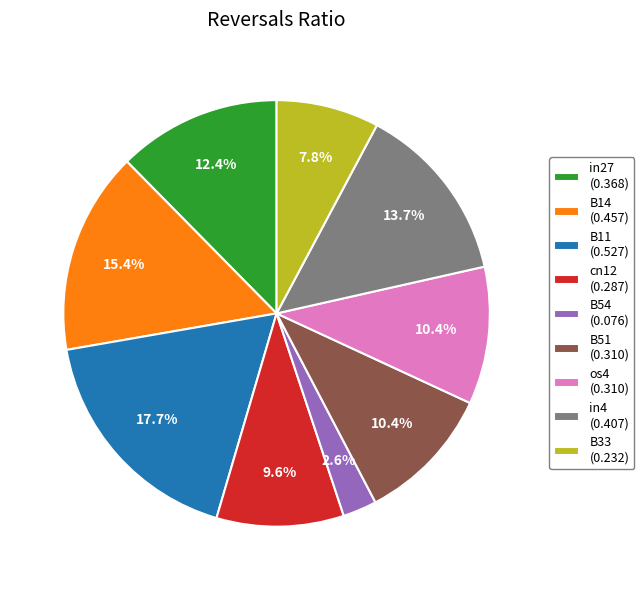

Which slice is the largest?

B11